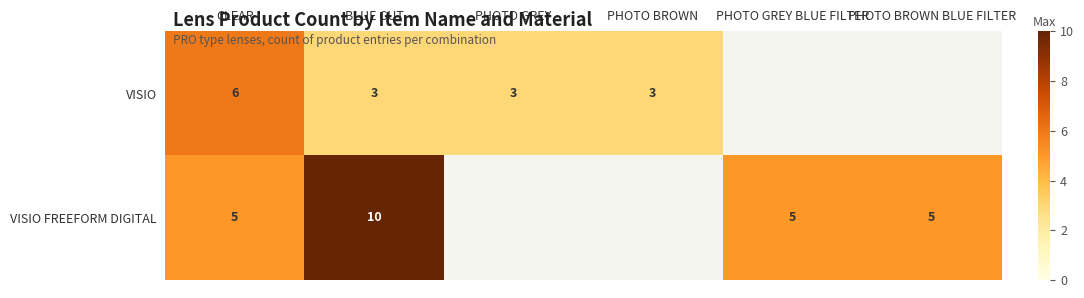

Rank the series at CLEAR from lowest to highest value.

VISIO FREEFORM DIGITAL, VISIO